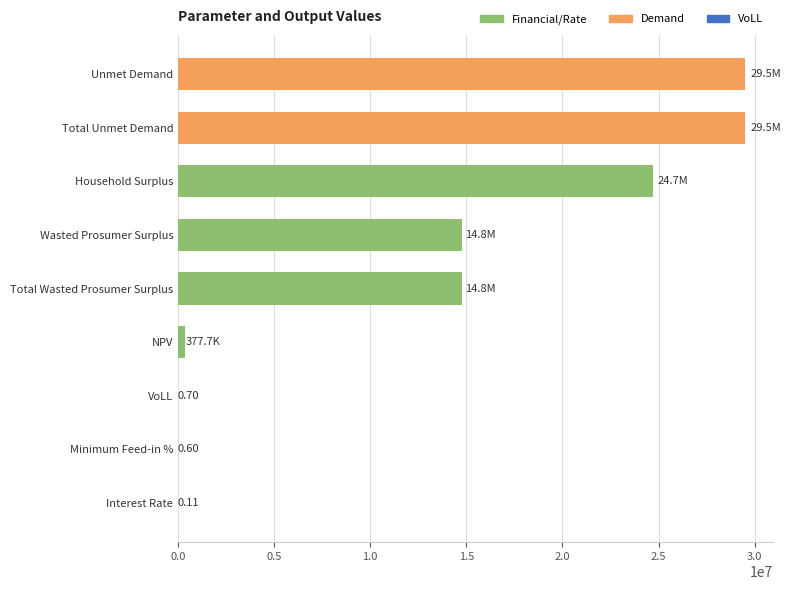

What is the sum of all values?

113598554.3